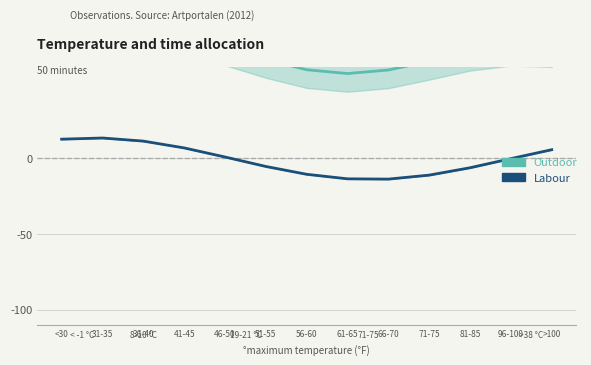

Which series has the widest spread of values?

Labour